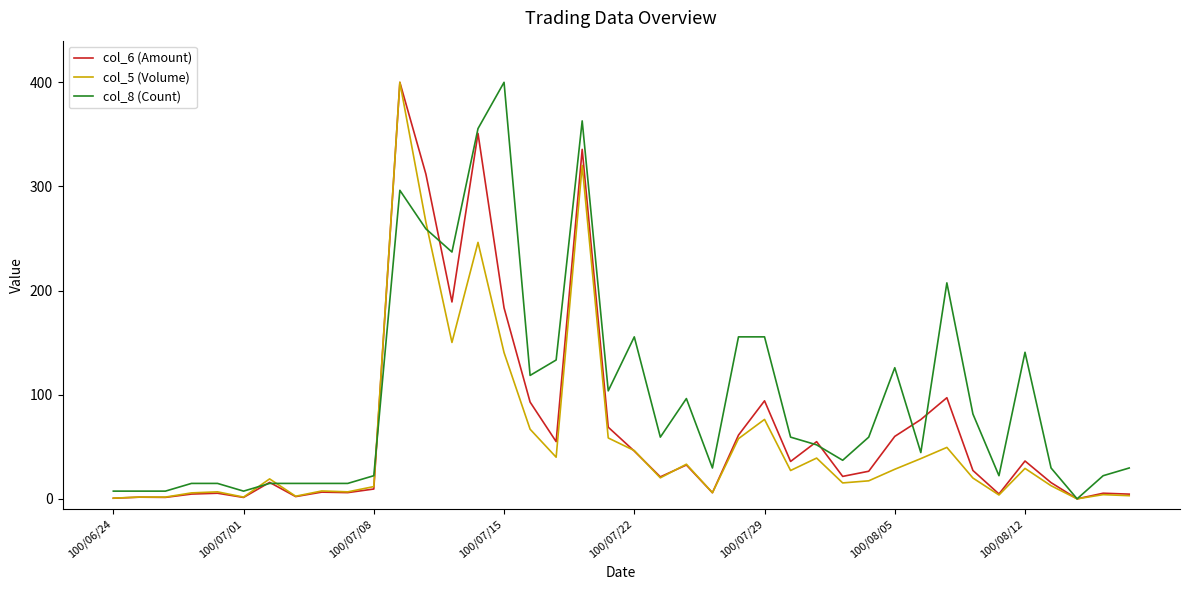

Which series has the largest total across all categories?

col_8 (Count)